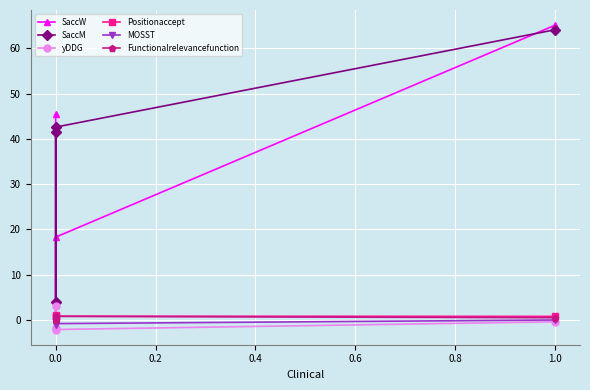

How many lines are shown in the chart?

6